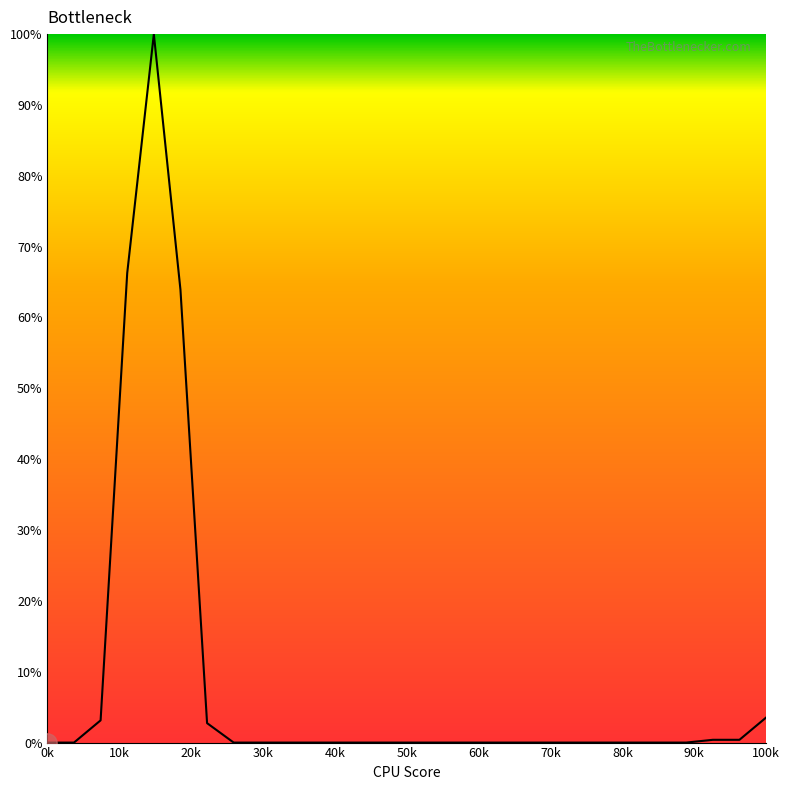

What is the difference between the maximum and minimum values?

100.0